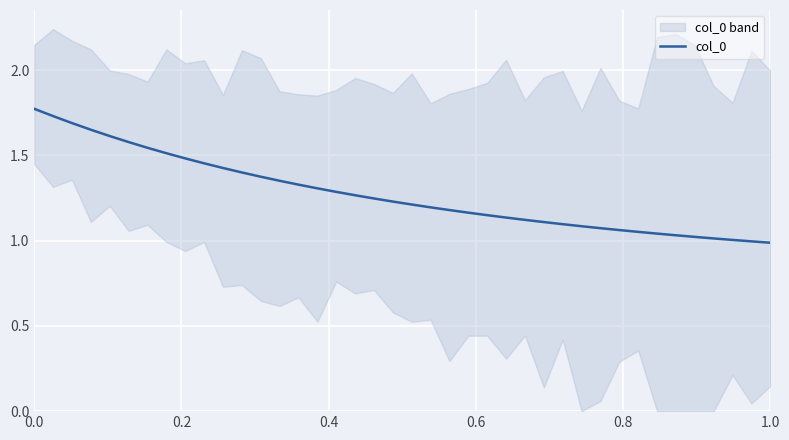

Is it true that col_0 equals 1.5 at 1.0?

False